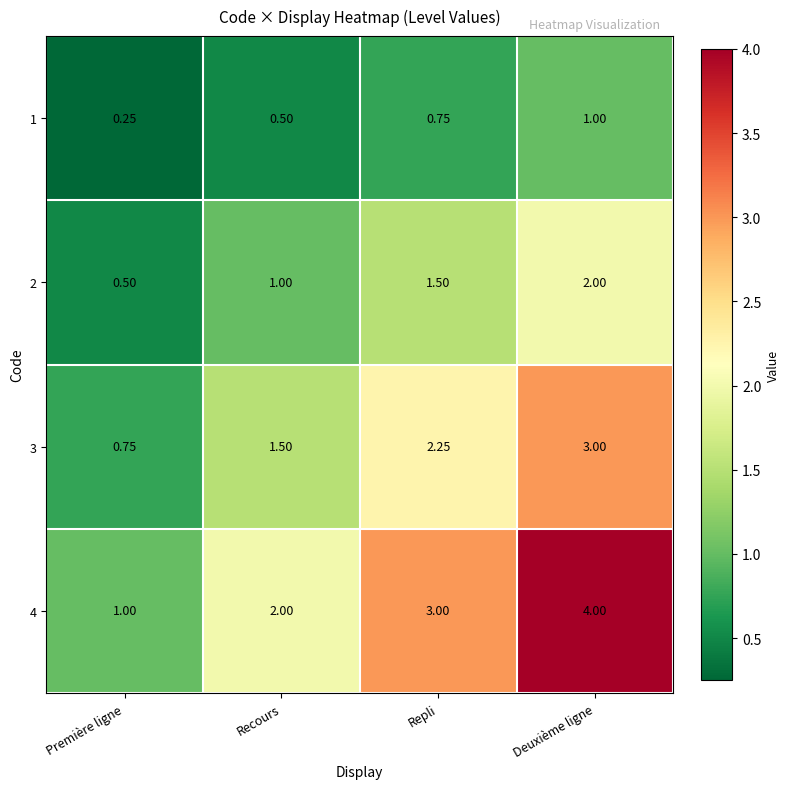

Which label corresponds to the largest value in the chart?

Deuxième ligne